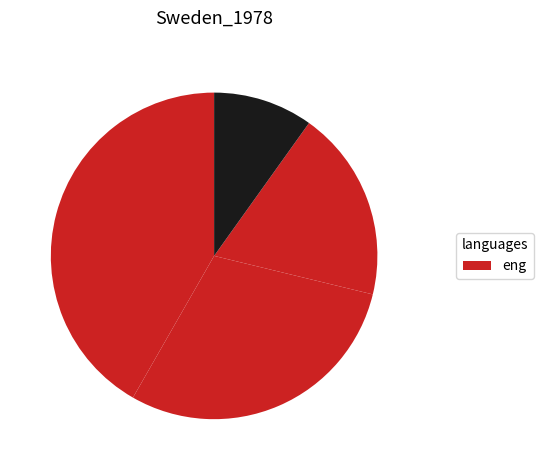

How many slices are in this pie chart?

4